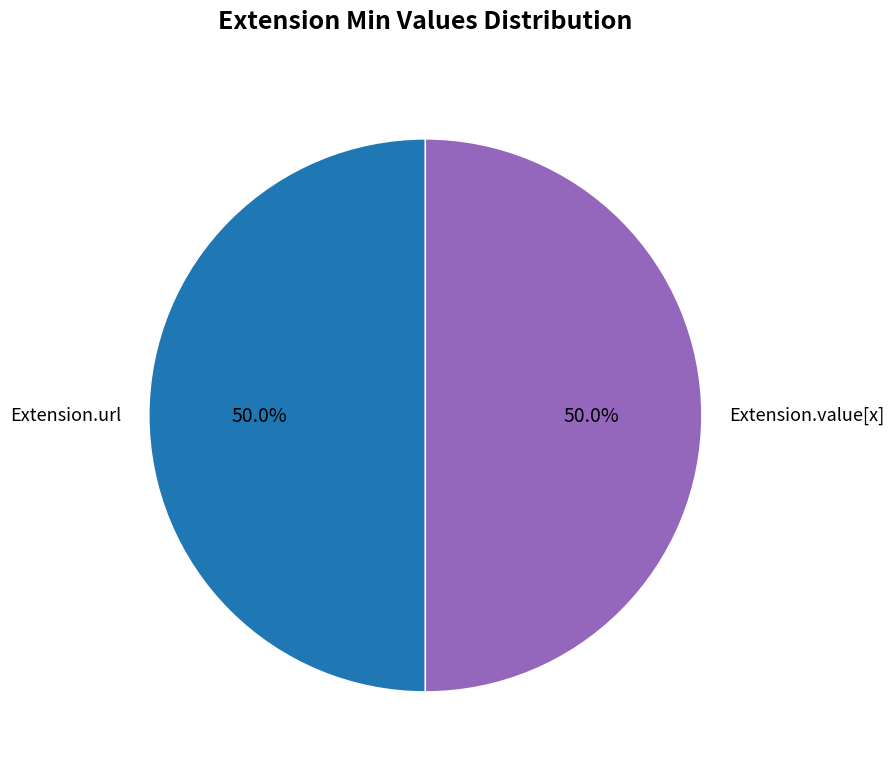

Approximately how many times larger is the value at Extension.value[x] compared to Extension.url?

1.0